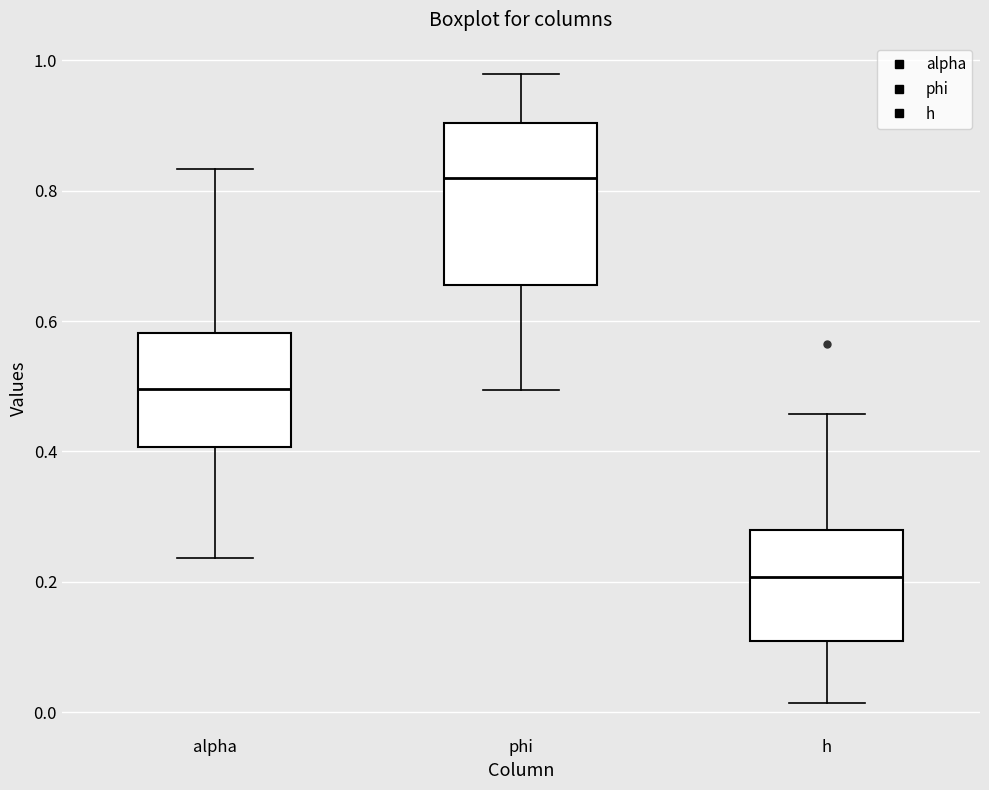

Reading left to right, read every box against the y-axis: the position of its median line, the range the box covers, and the ends of its whiskers. The values are not printed on the chart, so give them approximately, as read against the axis.

alpha: median 0.50, box 0.40 to 0.58, whiskers 0.24 to 0.84
phi: median 0.82, box 0.66 to 0.90, whiskers 0.50 to 0.98
h: median 0.20, box 0.10 to 0.28, whiskers 0.02 to 0.46